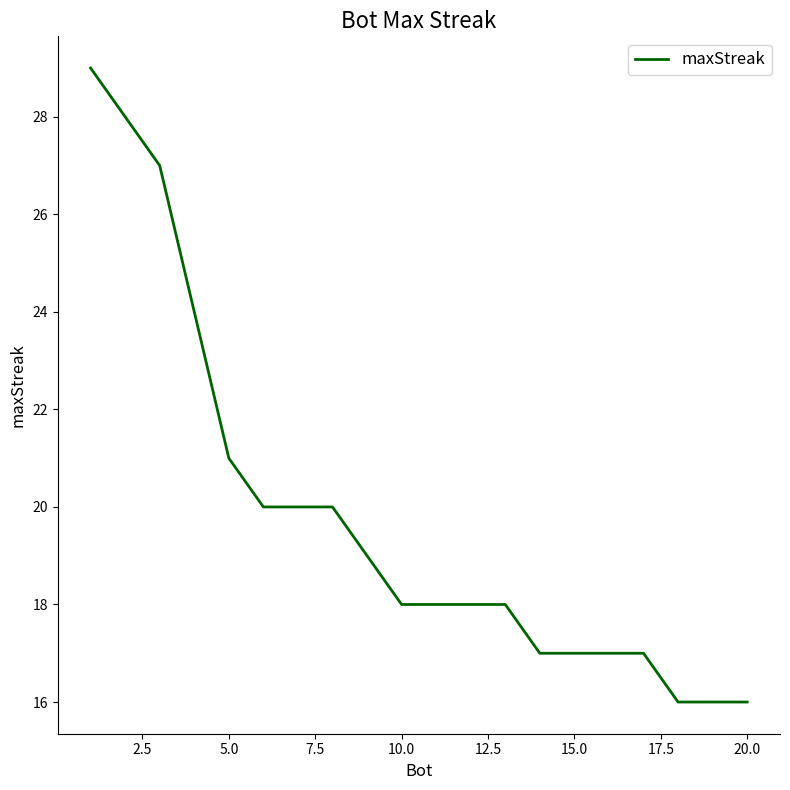

Is this an area chart (filled region under the line)?

No